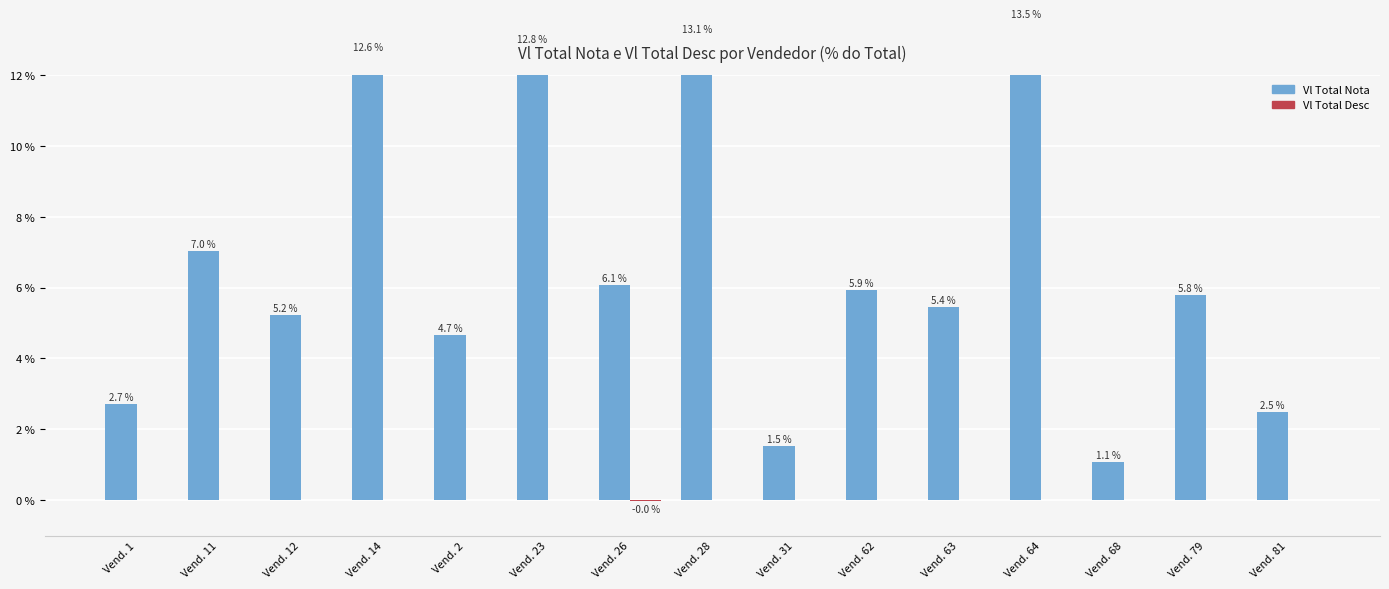

How many bars are there in total?

30